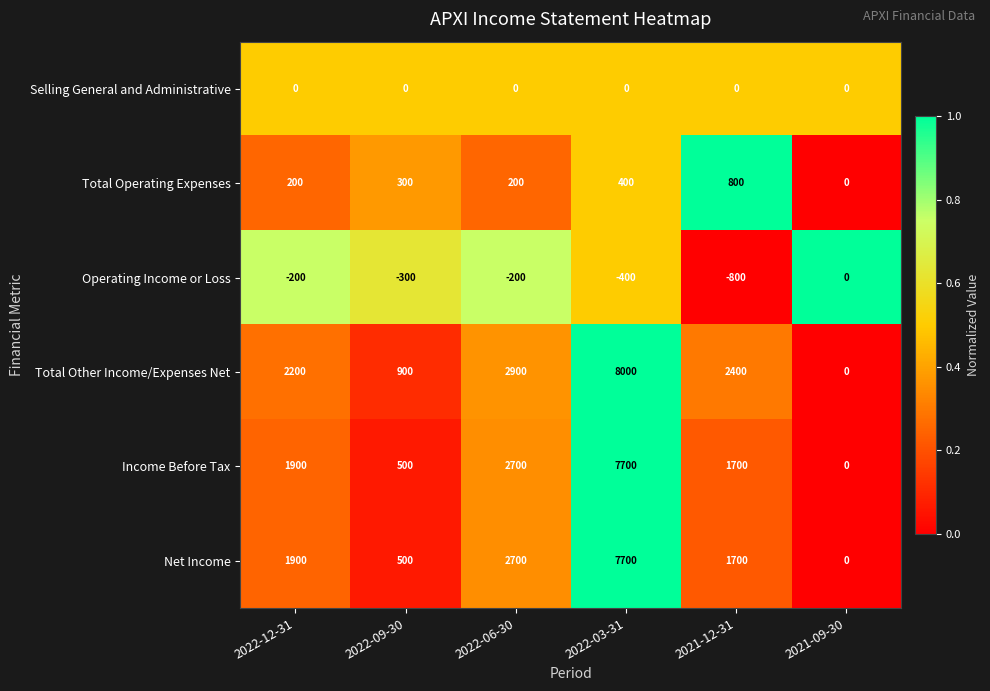

Which label corresponds to the largest value in the chart?

2022-03-31